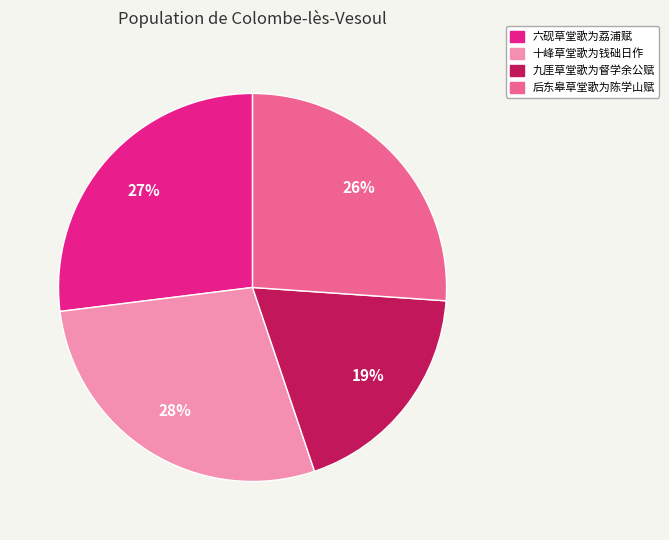

To the nearest percent, what portion does 六砚草堂歌为荔浦赋 represent?

27%